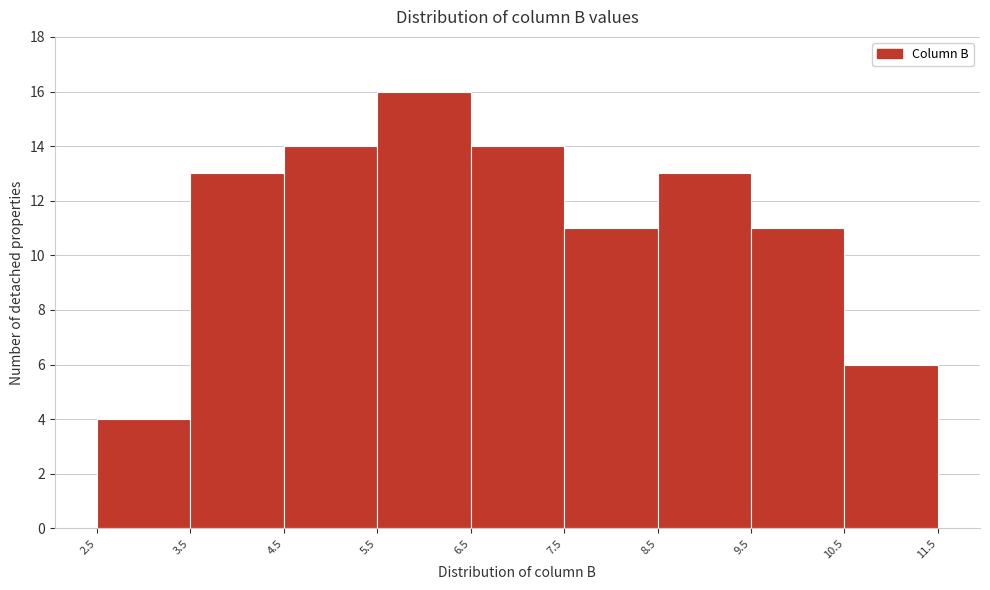

Reading left to right, transcribe this chart: for each bar, give the range it covers on the x-axis and its height. The values are not printed on the chart, so give them approximately, as read against the axis.

2.5 to 3.5: 4
3.5 to 4.5: 13
4.5 to 5.5: 14
5.5 to 6.5: 16
6.5 to 7.5: 14
7.5 to 8.5: 11
8.5 to 9.5: 13
9.5 to 10.5: 11
10.5 to 11.5: 6